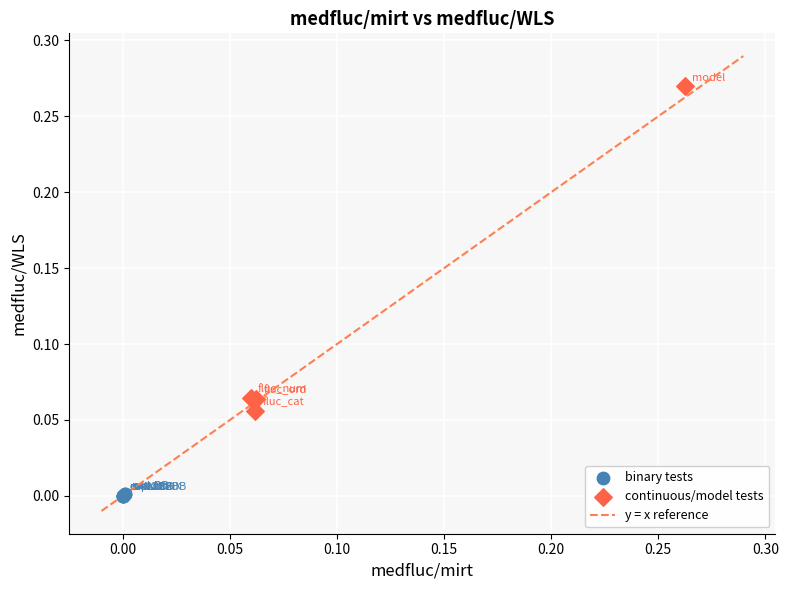

Which series contains the lowest Y value?

binary tests